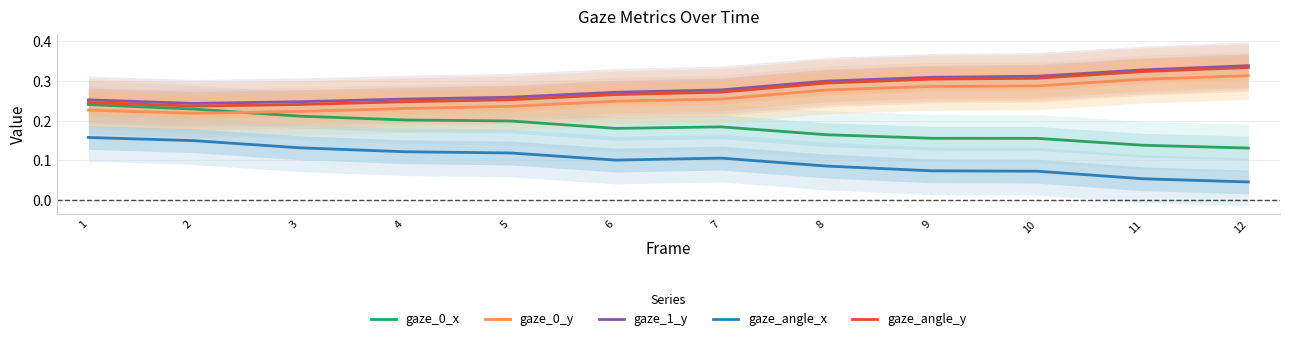

Reading left to right, extract all data points from this chart.

gaze_0_x: 1=0.2	2=0.2	3=0.2	4=0.2	5=0.2	6=0.2	7=0.2	8=0.2	9=0.2	10=0.2	11=0.1	12=0.1
gaze_0_y: 1=0.2	2=0.2	3=0.2	4=0.2	5=0.2	6=0.2	7=0.3	8=0.3	9=0.3	10=0.3	11=0.3	12=0.3
gaze_1_y: 1=0.3	2=0.2	3=0.2	4=0.3	5=0.3	6=0.3	7=0.3	8=0.3	9=0.3	10=0.3	11=0.3	12=0.3
gaze_angle_x: 1=0.2	2=0.1	3=0.1	4=0.1	5=0.1	6=0.1	7=0.1	8=0.1	9=0.1	10=0.1	11=0.1	12=0.0
gaze_angle_y: 1=0.2	2=0.2	3=0.2	4=0.2	5=0.3	6=0.3	7=0.3	8=0.3	9=0.3	10=0.3	11=0.3	12=0.3